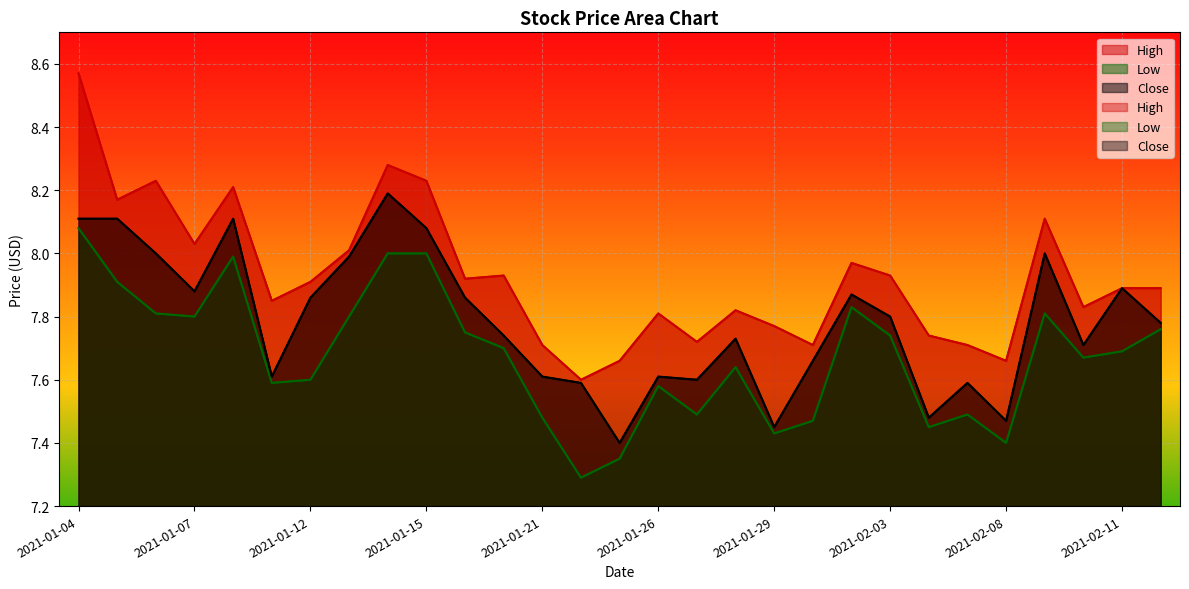

The High series shows 2.7 at 2021-01-27. True or false?

False